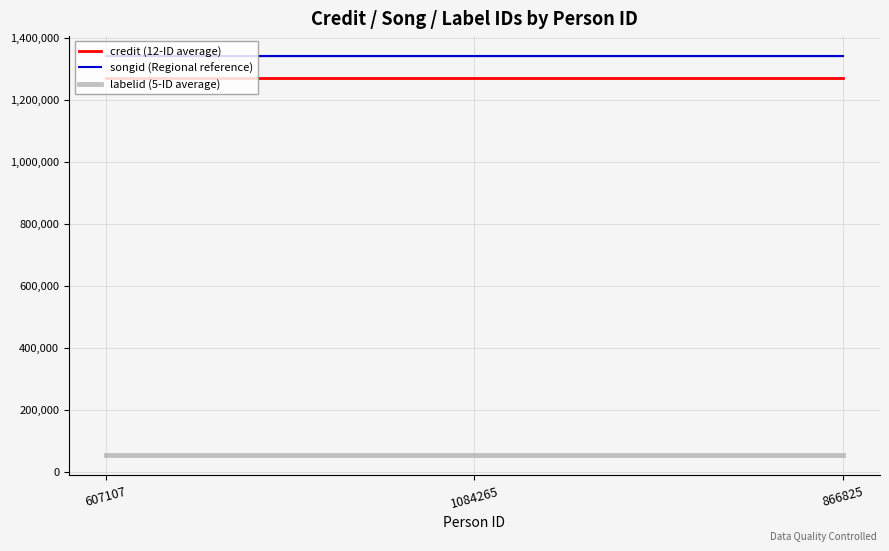

Is the value of songid (Regional reference) at 1084265 greater than the value of credit (12-ID average) at 607107?

Yes